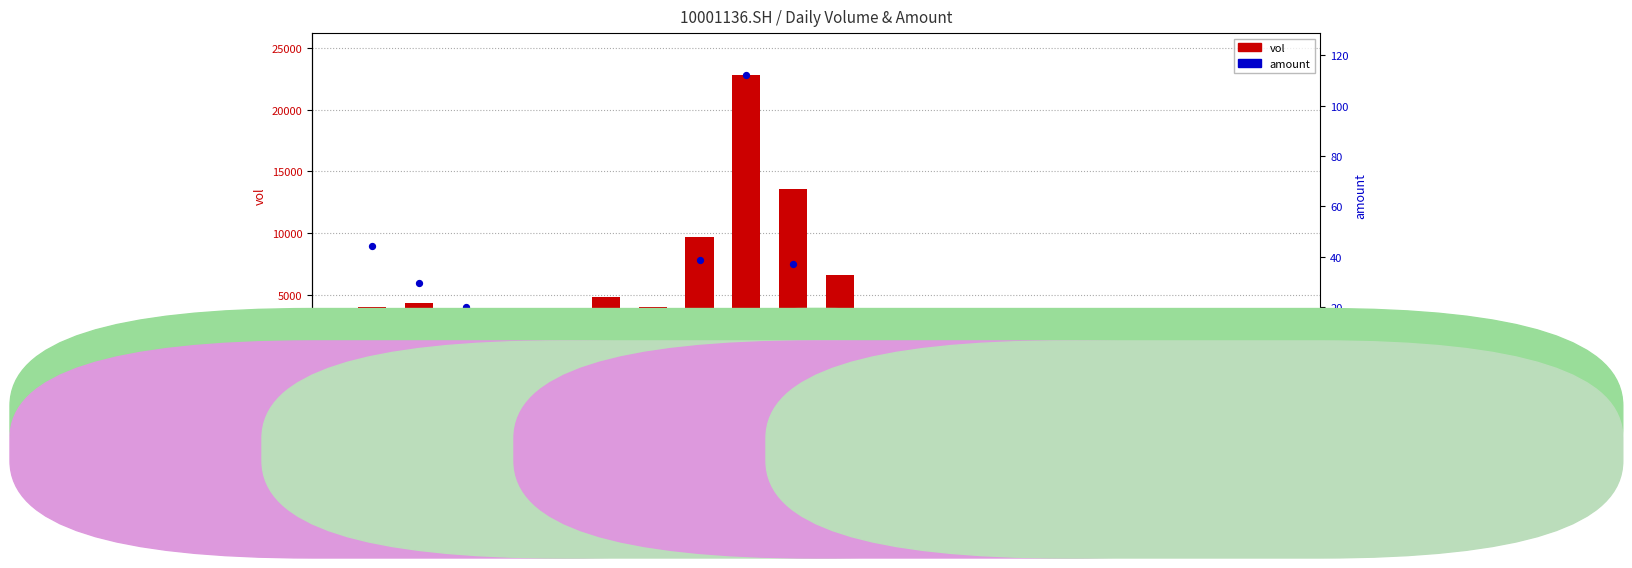

Which series reaches the maximum Y coordinate?

vol